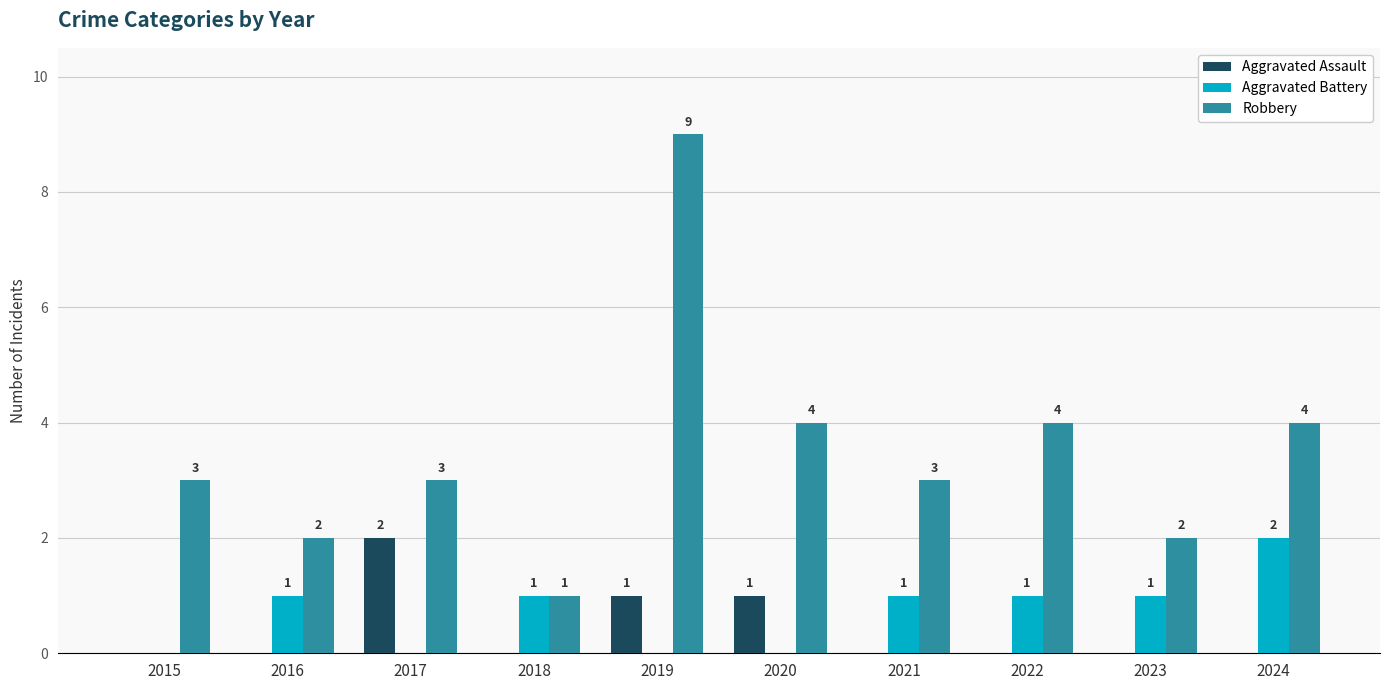

Reading left to right, transcribe all the data shown in this chart.

Aggravated Assault: 0	0	2	0	1	1	0	0	0	0
Aggravated Battery: 0	1	0	1	0	0	1	1	1	2
Robbery: 3	2	3	1	9	4	3	4	2	4